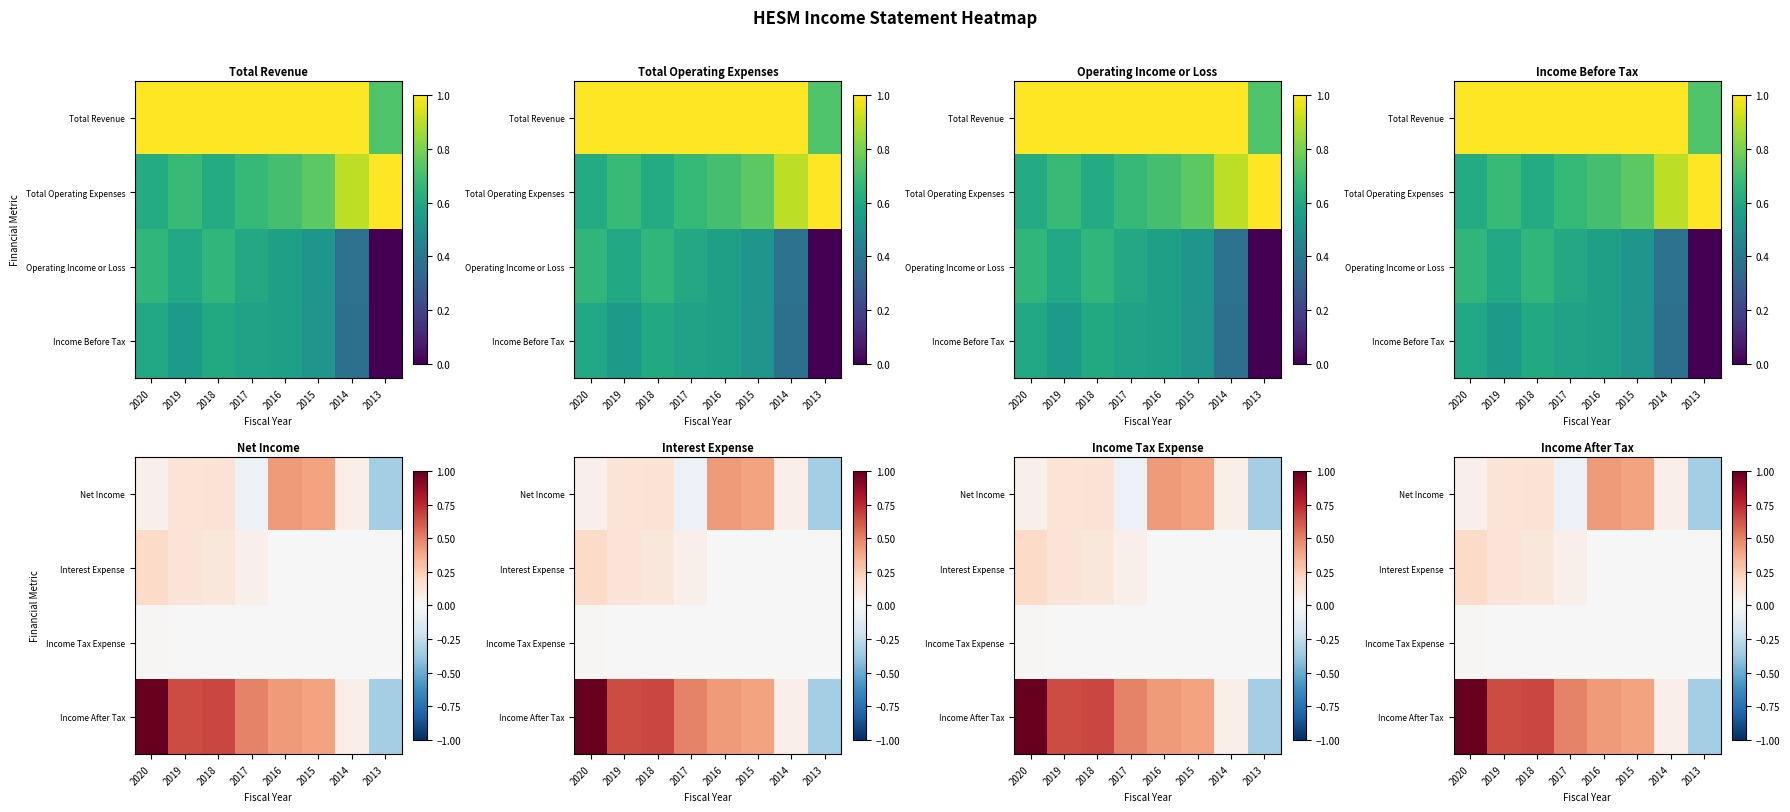

Between 2019 and 2018, which is larger?

2018